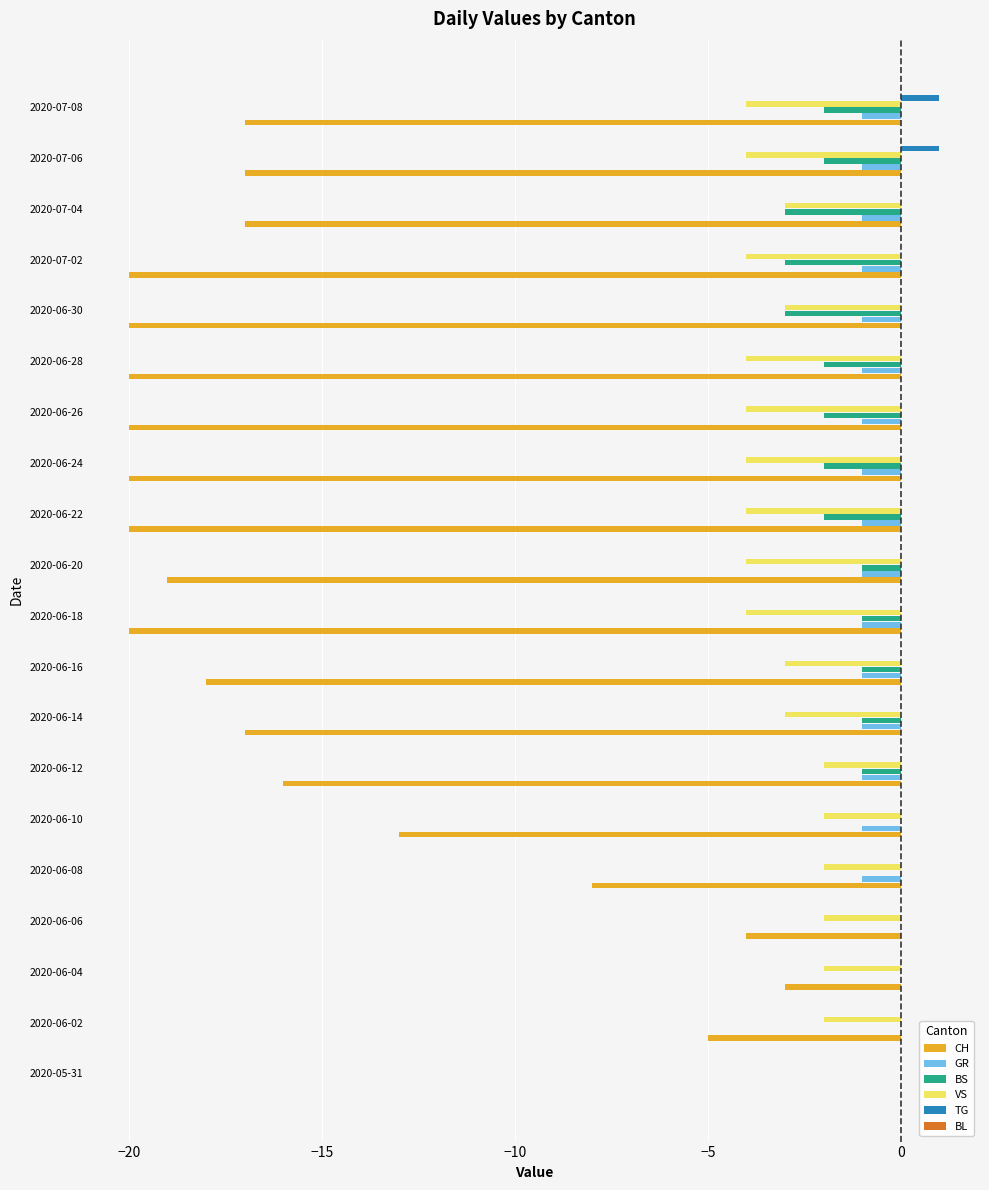

The value of TG at 2020-06-10 is 0. True or false?

True